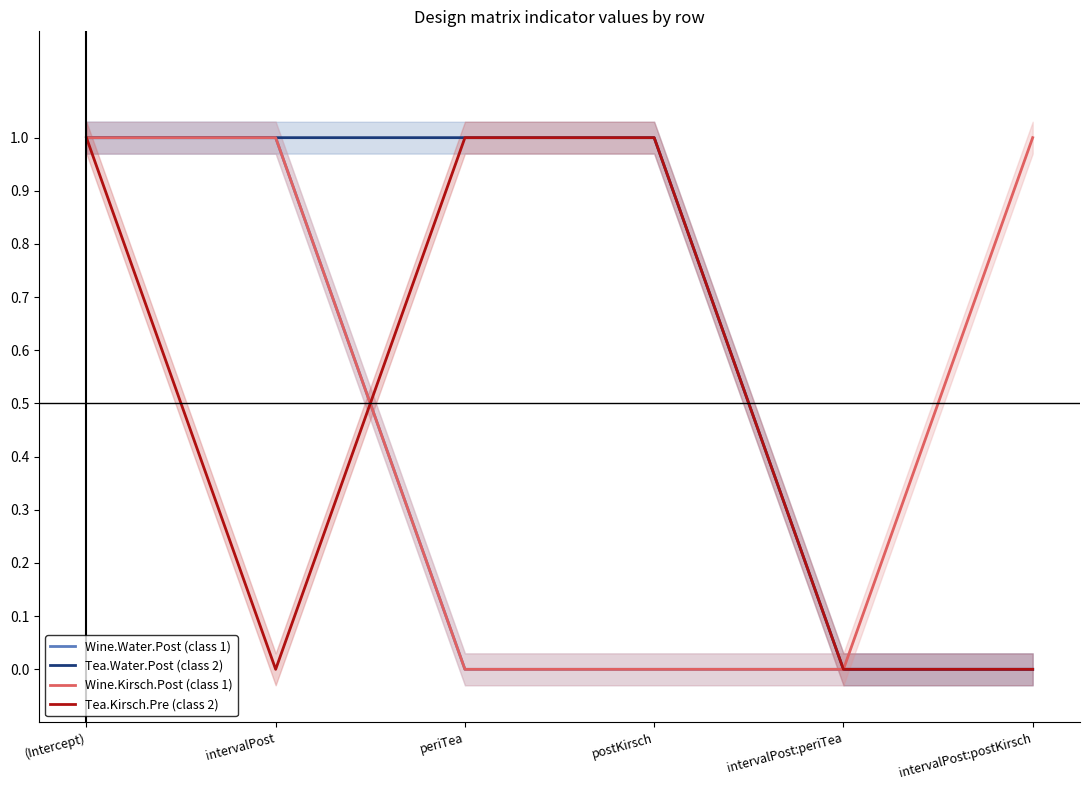

Which series has the largest total across all categories?

Tea.Water.Post (class 2)